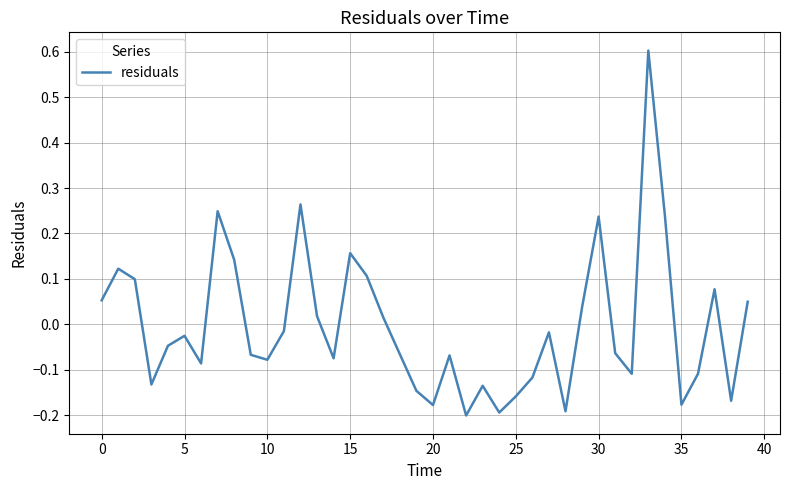

What is the maximum value shown in the chart?

0.6